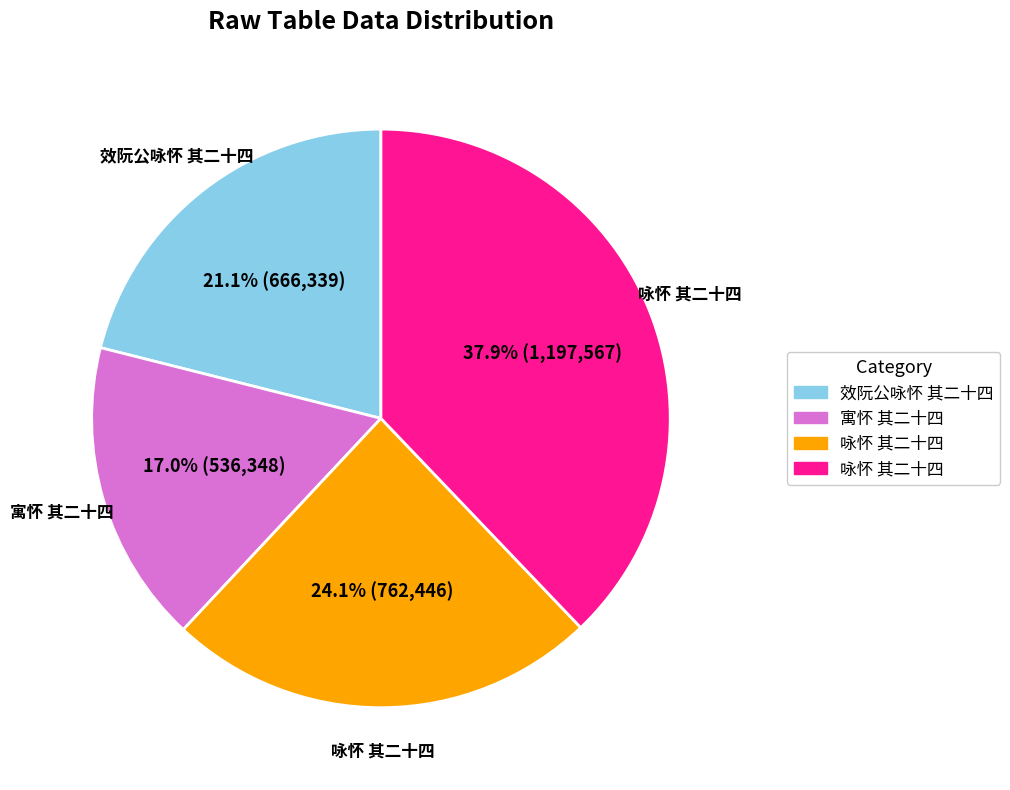

Is there a majority slice in this chart?

No